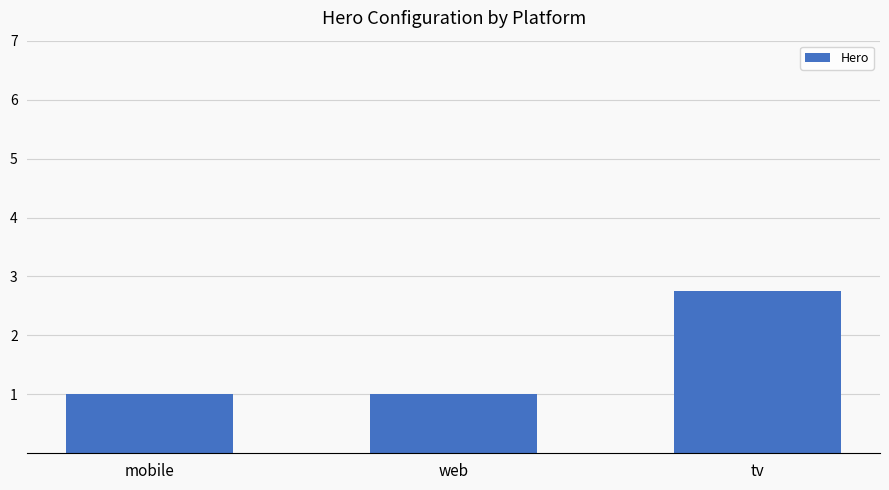

Reading left to right, transcribe all the data shown in this chart.

mobile=1.0	web=1.0	tv=2.8